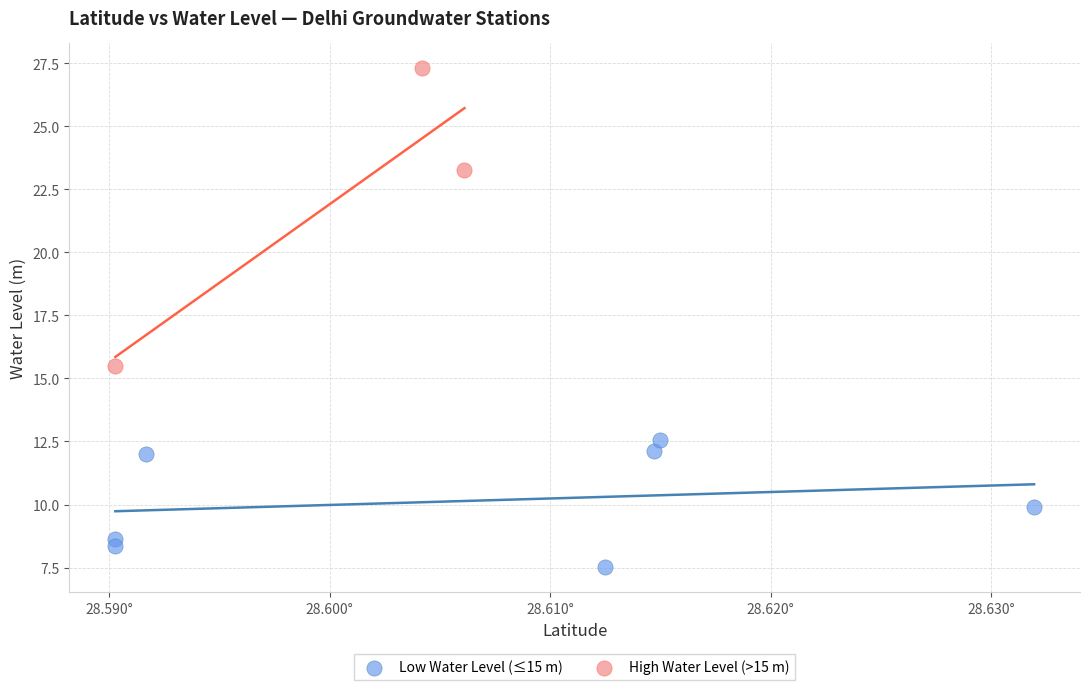

Which series reaches the maximum Y coordinate?

High Water Level (>15 m)